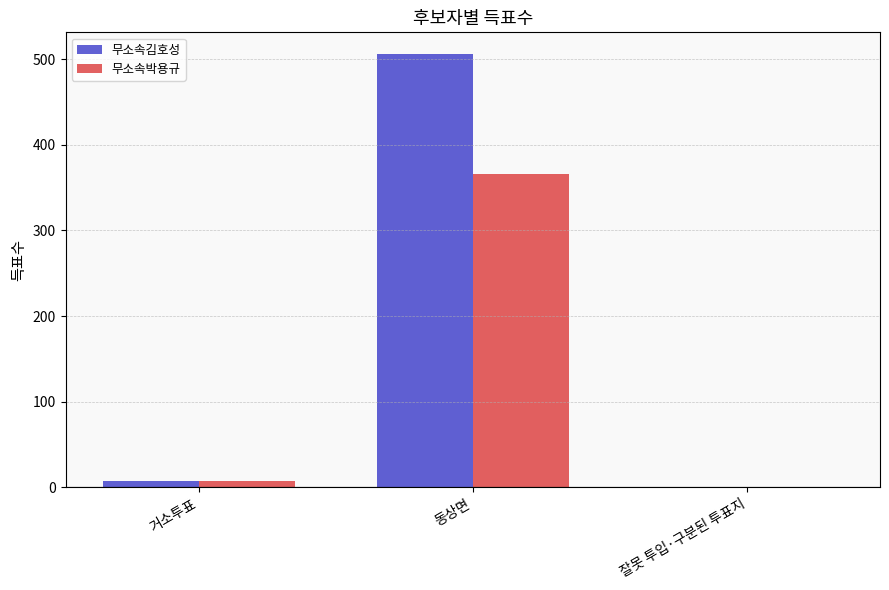

Between 거소투표 and 동상면, which series saw the biggest shift?

무소속김호성